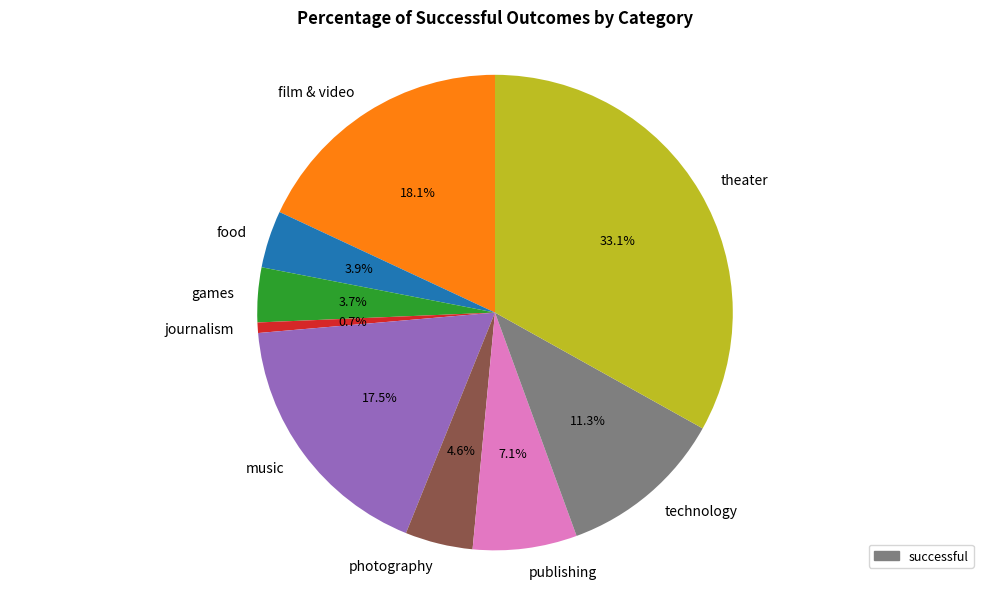

How many segments does this pie chart have?

9